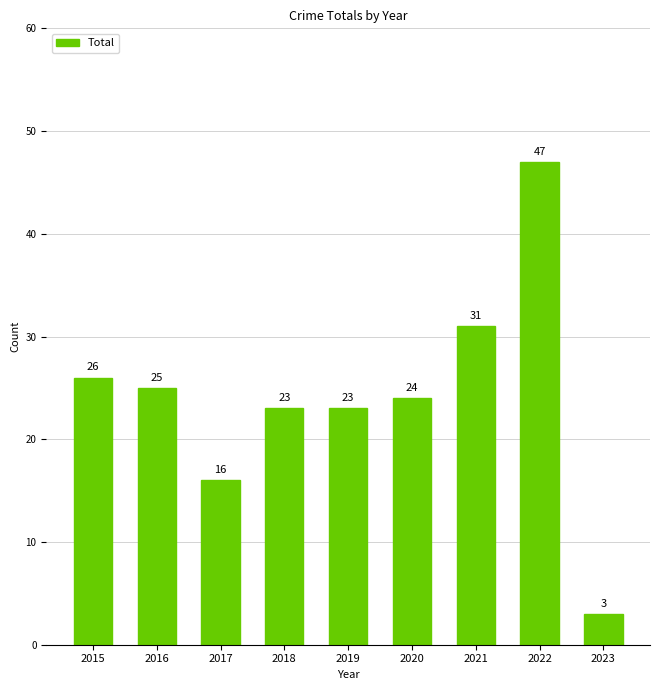

Reading left to right, list all the values displayed in this chart.

2015=26	2016=25	2017=16	2018=23	2019=23	2020=24	2021=31	2022=47	2023=3